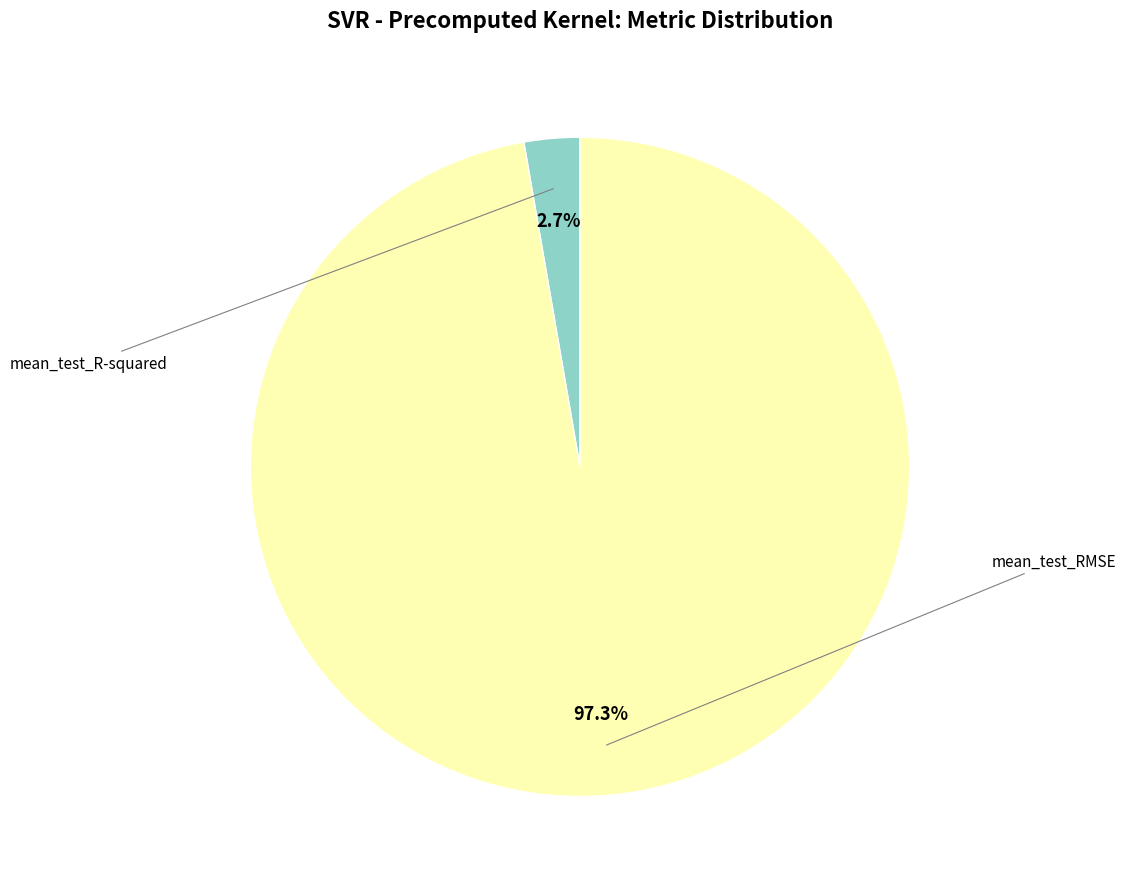

Rank the categories by value from lowest to highest.

mean_test_R-squared, mean_test_RMSE